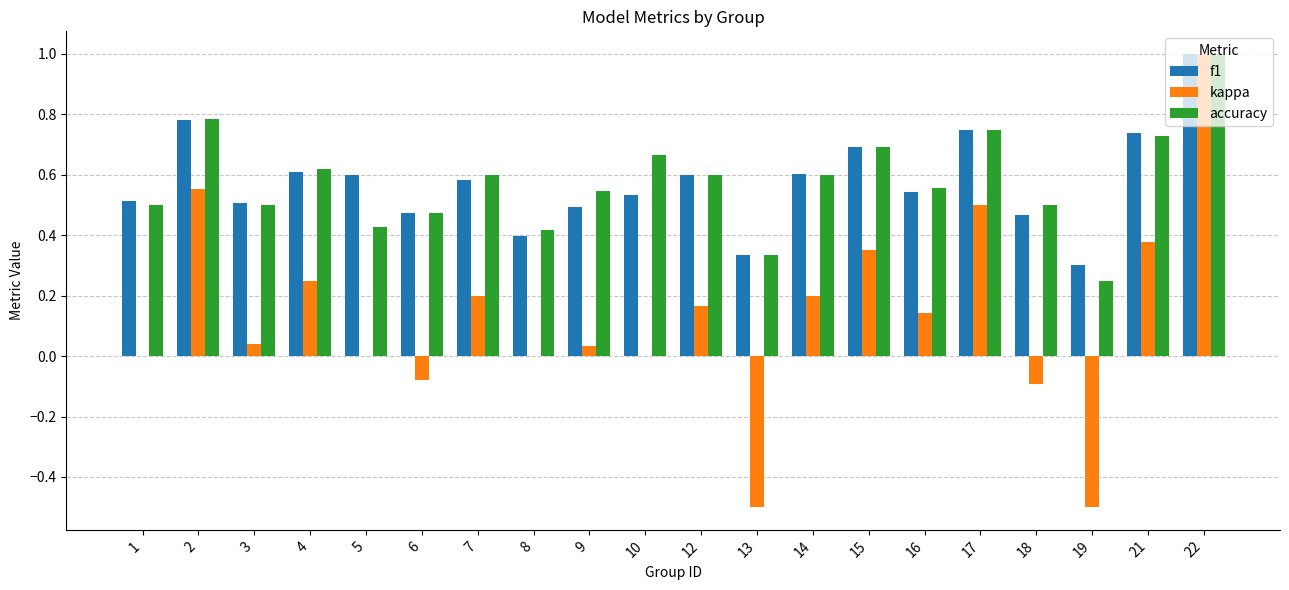

Where is accuracy nearest to the value 0?

19